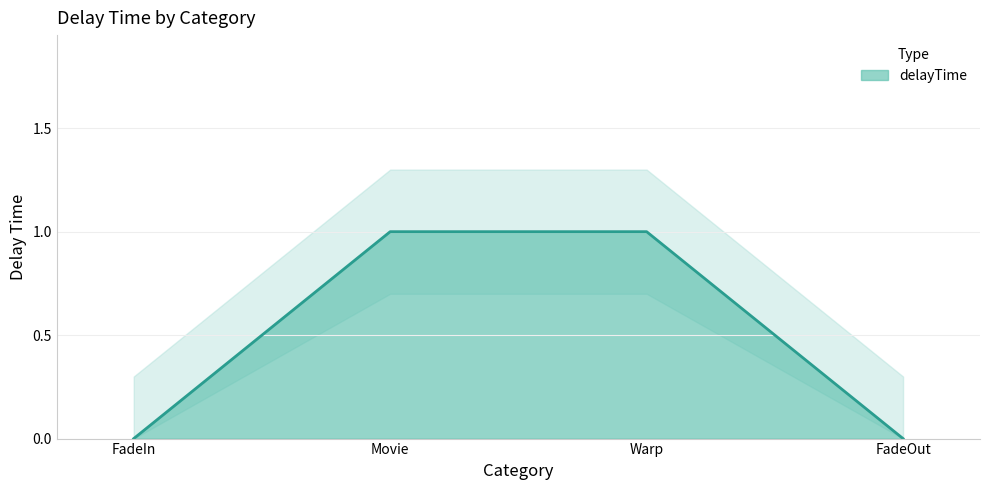

How many data points does each series have?

4